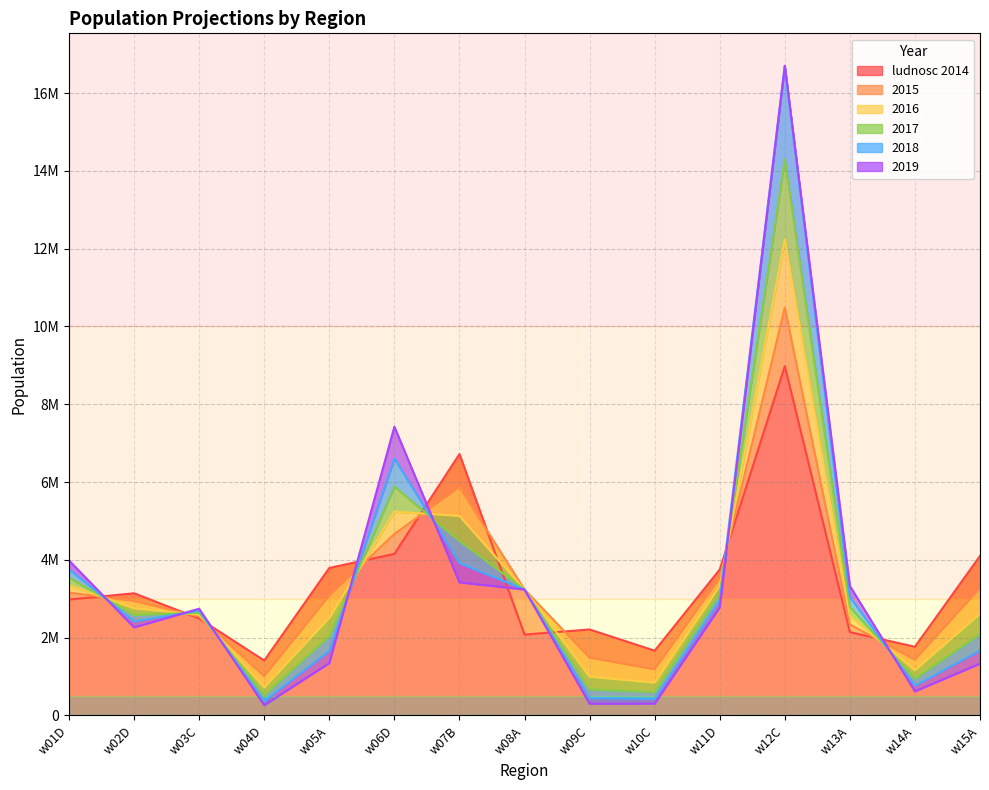

What are all the series names shown in the legend?

ludnosc 2014, 2015, 2016, 2017, 2018, 2019